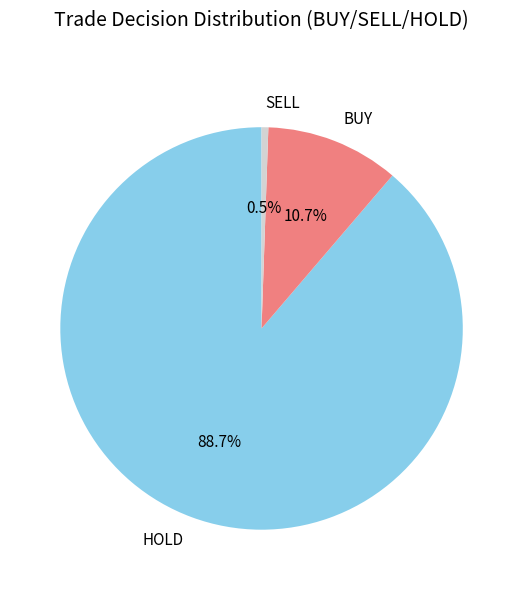

Is there any slice that represents more than half of the pie?

Yes